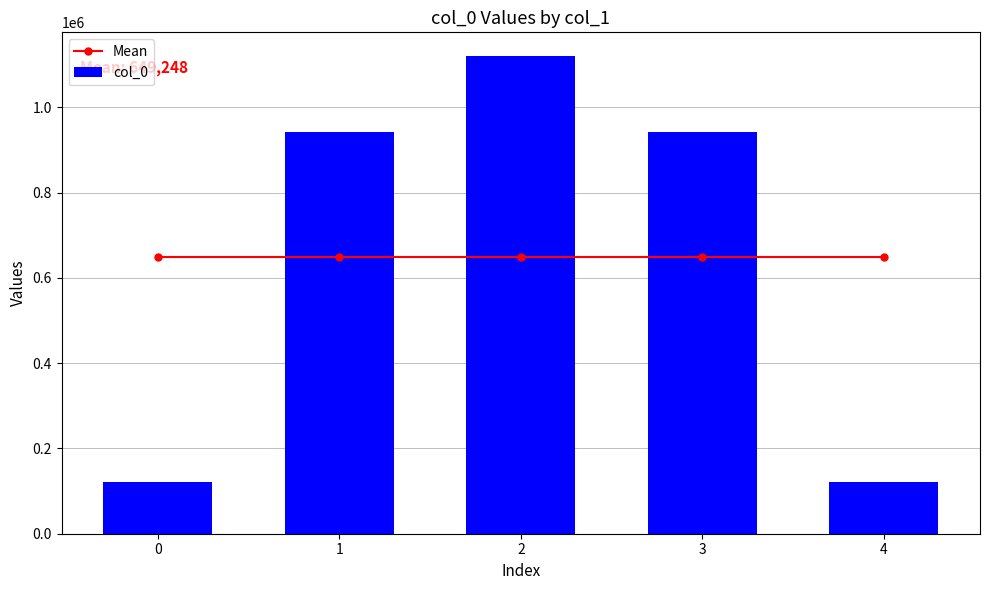

What is the maximum value for Mean?

649247.8